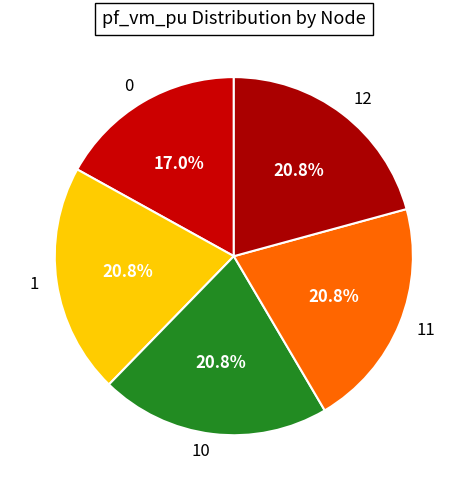

Is the sum of 0 and 10 greater than half?

No